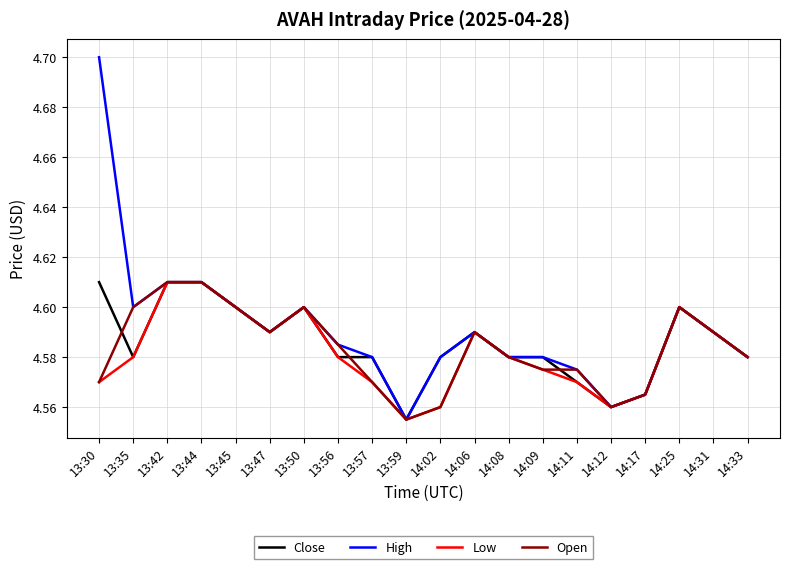

Which series has the widest spread of values?

High